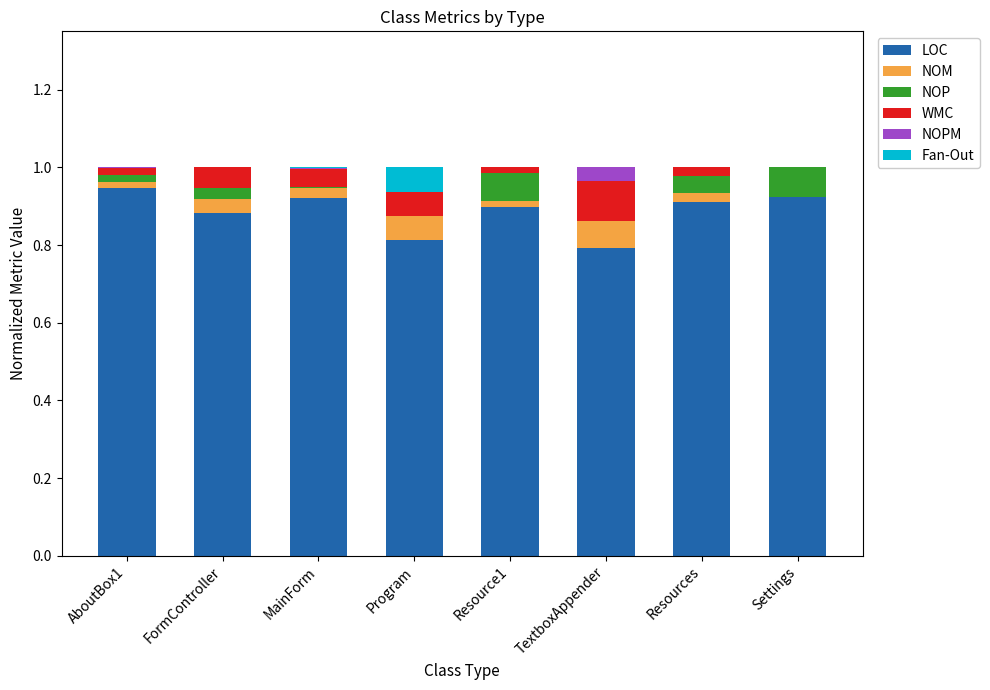

Is it true that LOC equals 0.9 at Settings?

True